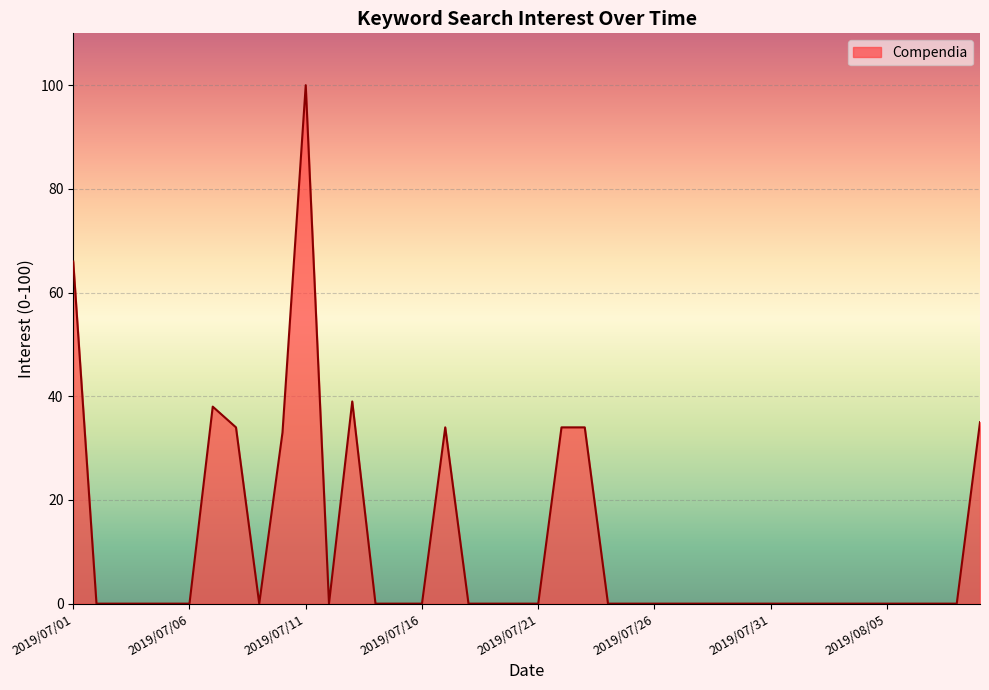

What is the maximum value shown in the chart?

100